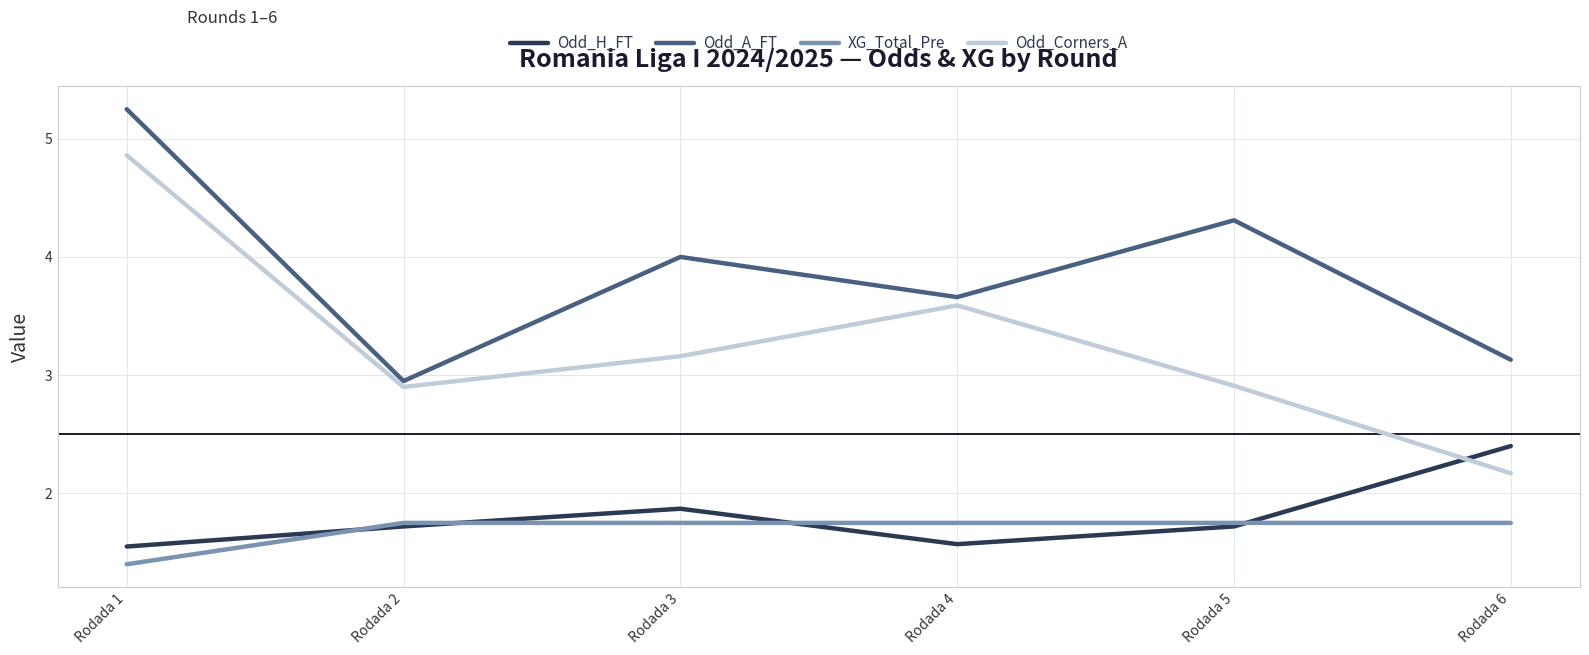

What is the spread (max minus min) of values at Rodada 2?

1.2